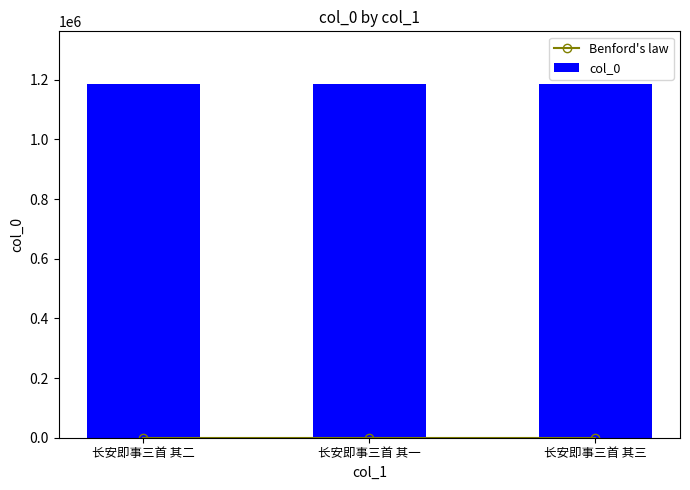

Does the chart contain stacked bars?

No